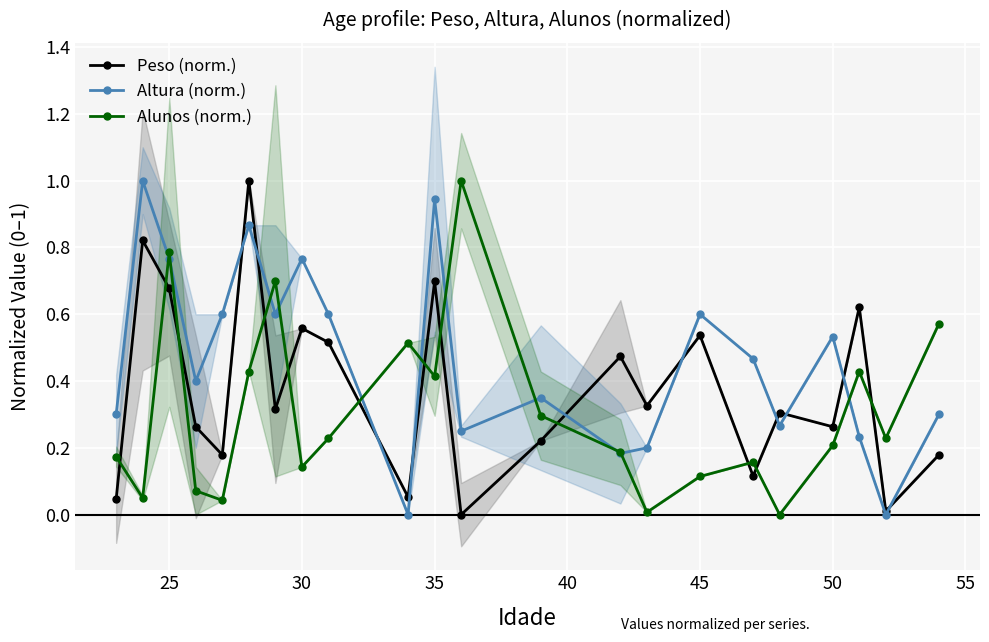

What is the sum of all Alunos (norm.) values?

6.8